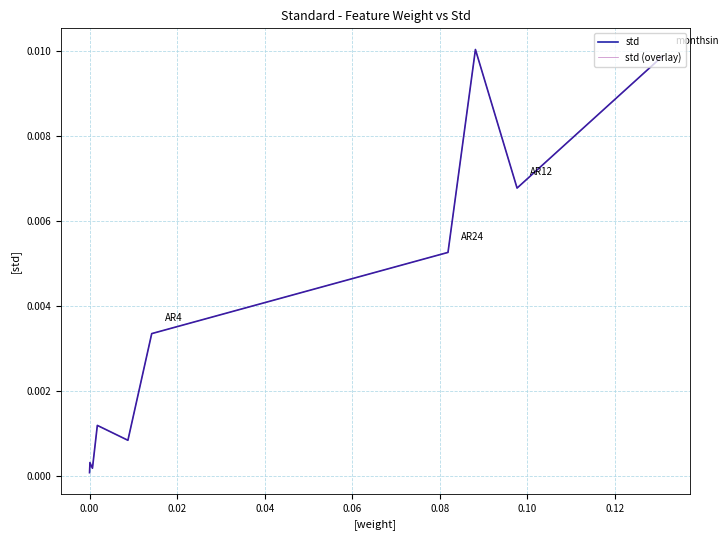

How many lines are shown in the chart?

2